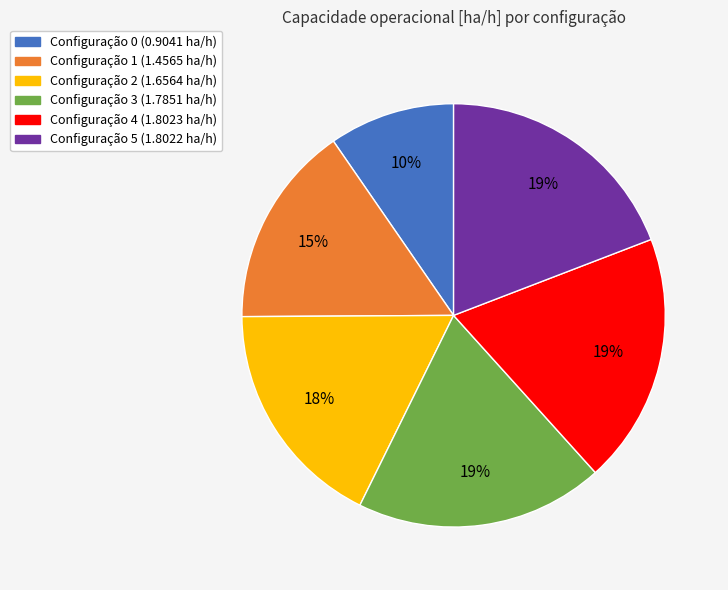

Is there any slice that represents more than half of the pie?

No